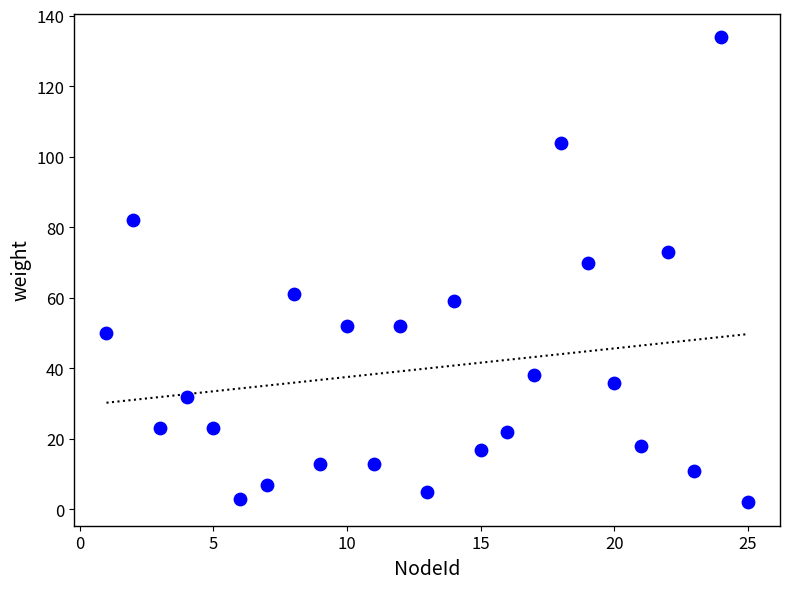

What Y value in the scatter plot is closest to 68?

70